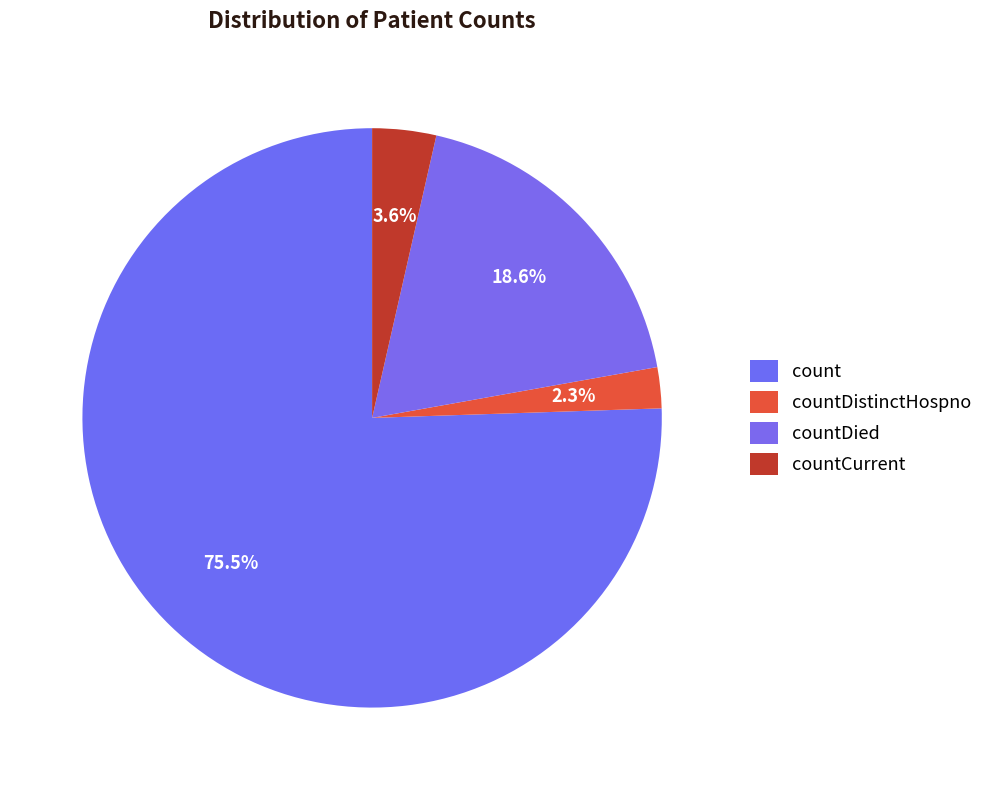

How many segments does this pie chart have?

4